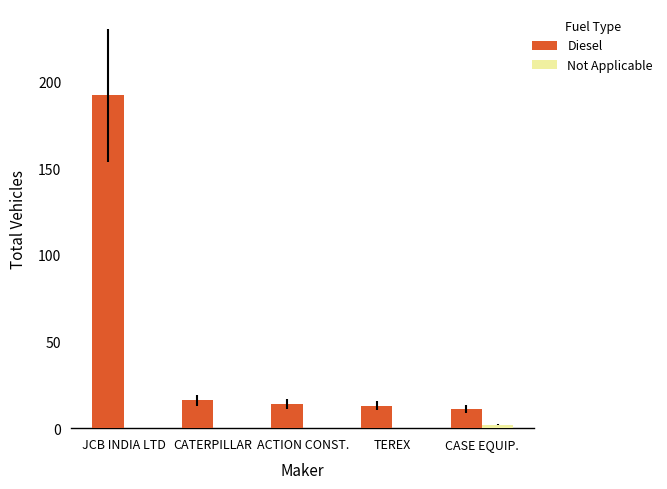

At which label does Diesel first exceed 14?

JCB INDIA LTD